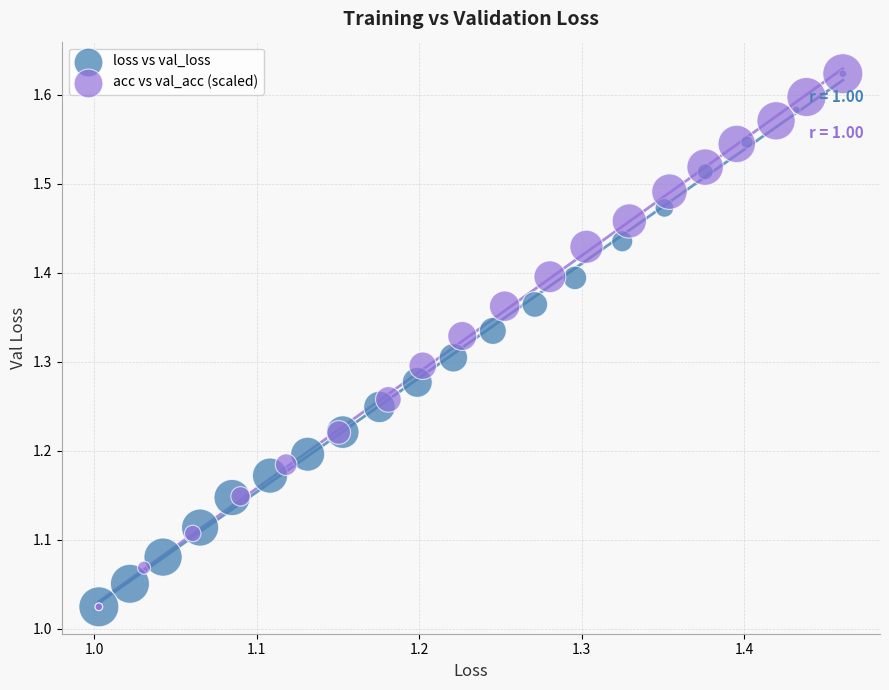

What are all the series names shown in the legend?

loss vs val_loss, acc vs val_acc (scaled)